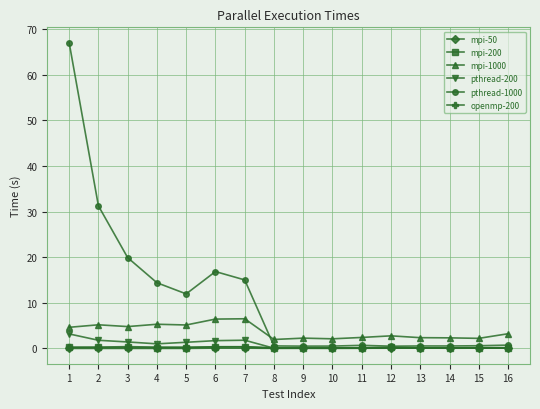

Is it true that openmp-200 equals 0.4 at 3?

True